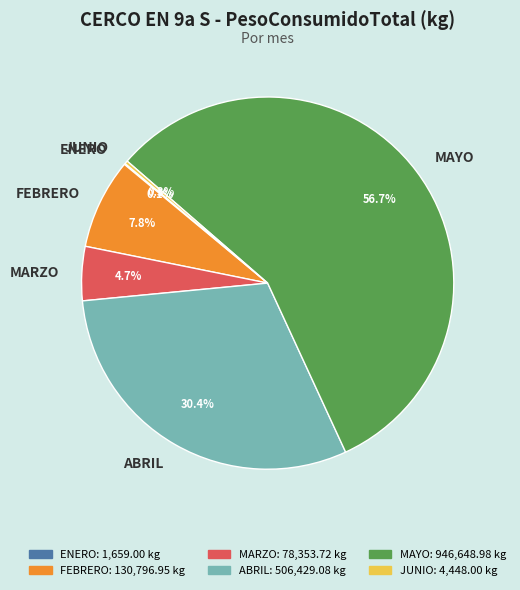

Is it true that MARZO is 5% of the pie?

True